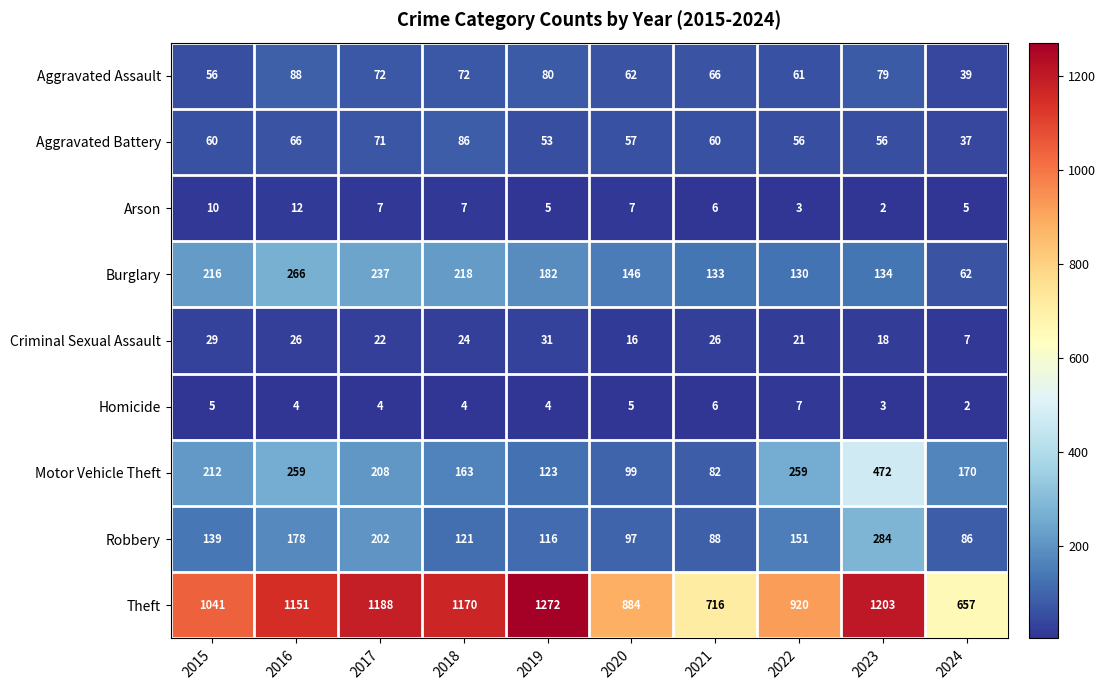

How many categories are shown in the chart?

10